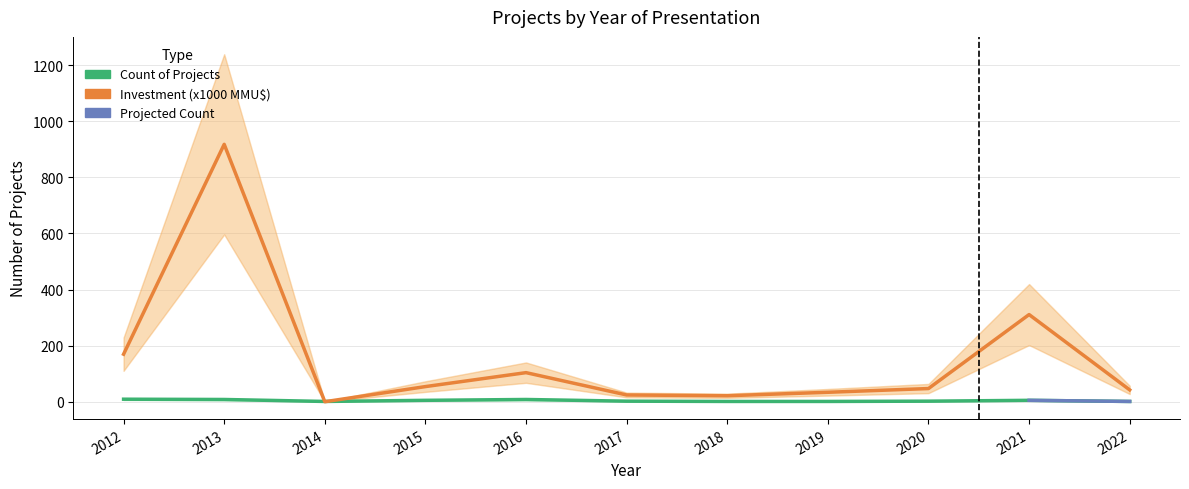

Which series has the largest total across all categories?

Investment(MMU$)